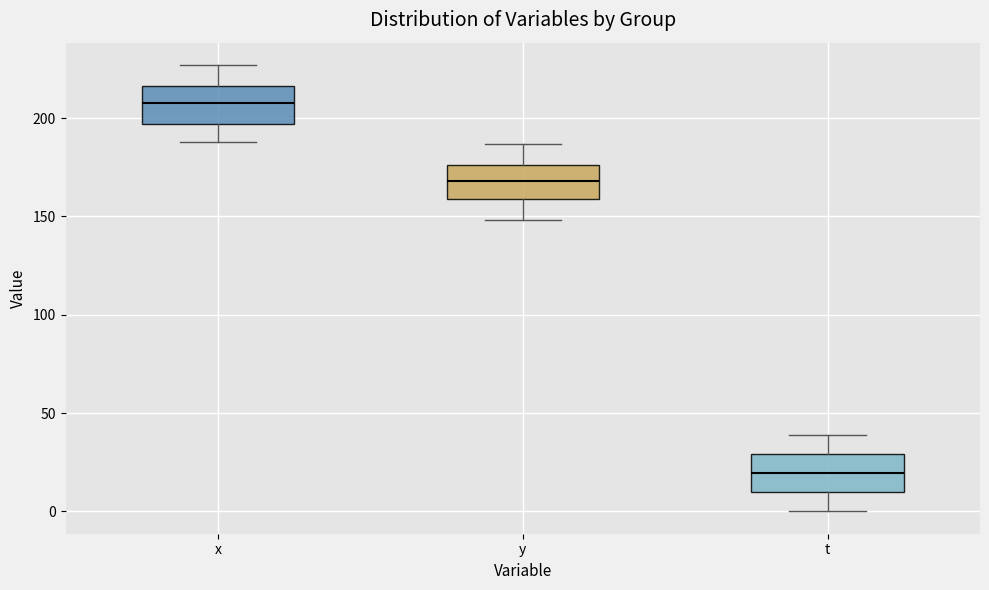

Reading left to right, read every box against the y-axis: the position of its median line, the range the box covers, and the ends of its whiskers. The values are not printed on the chart, so give them approximately, as read against the axis.

x: median 210, box 195 to 215, whiskers 190 to 225
y: median 170, box 160 to 175, whiskers 150 to 185
t: median 20, box 10 to 30, whiskers 0 to 40